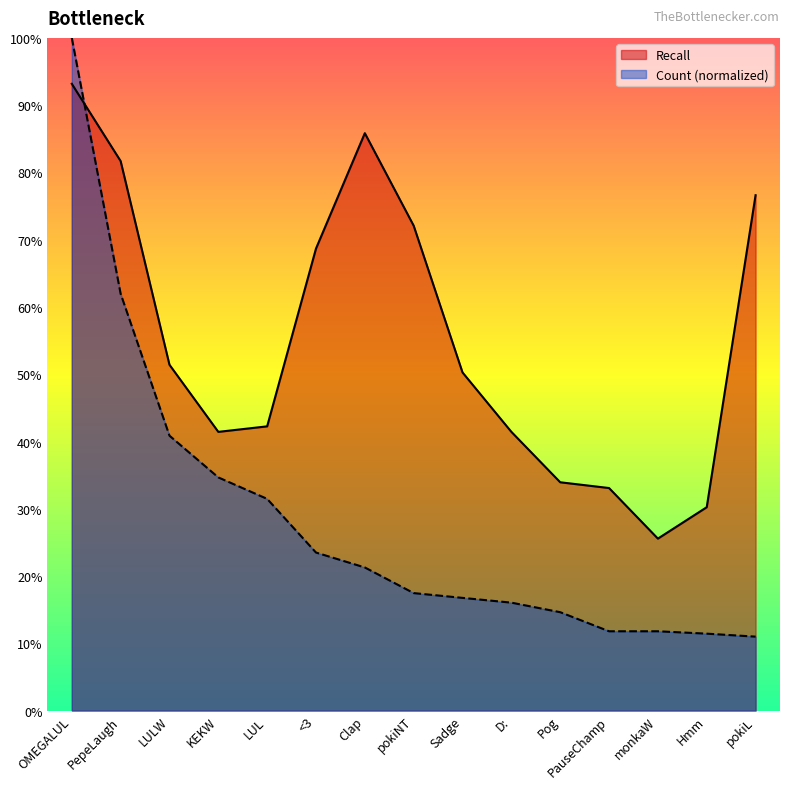

At which label does Recall reach its peak?

OMEGALUL